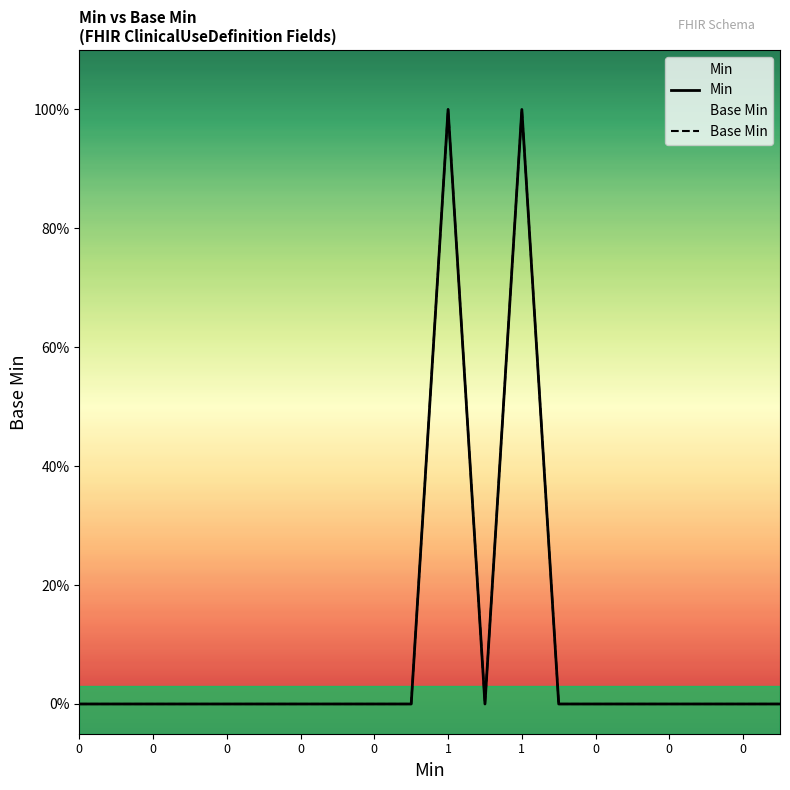

Reading left to right, what are all the values shown in this chart?

Min: 0	0	0	0	0	0	0	0	0	0	1	0	1	0	0	0	0	0	0	0
Base Min: 0	0	0	0	0	0	0	0	0	0	1	0	1	0	0	0	0	0	0	0